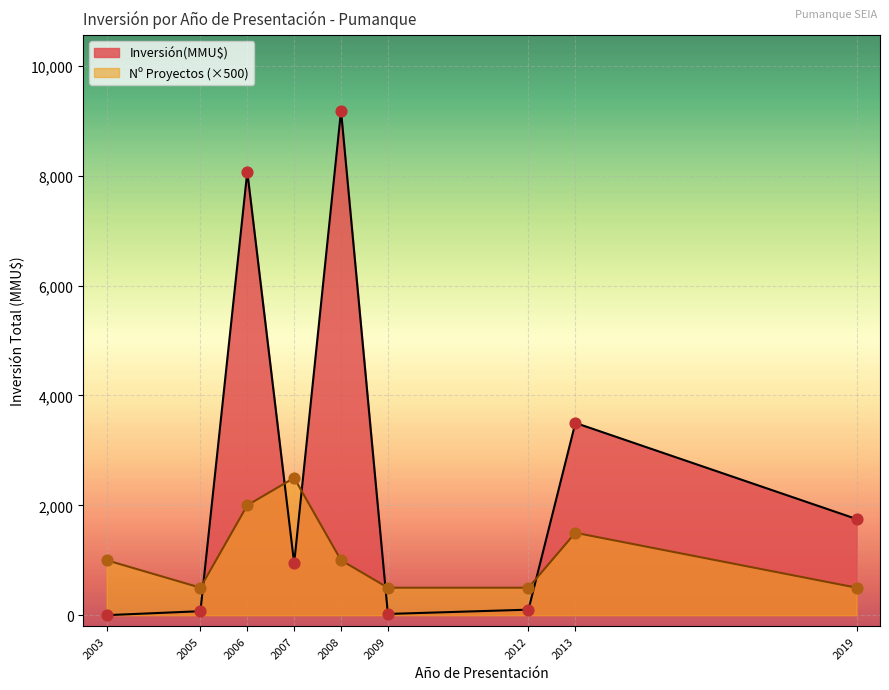

Is the value of Inversión(MMU$) at 2005 greater than the value of Count at 2007?

Yes